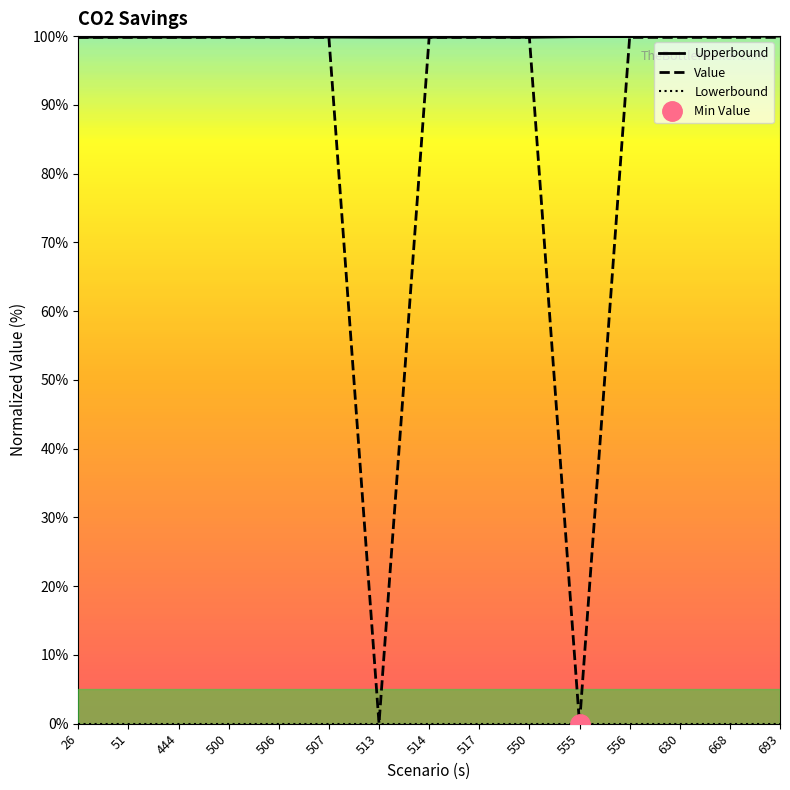

Count the number of categories in the chart.

15